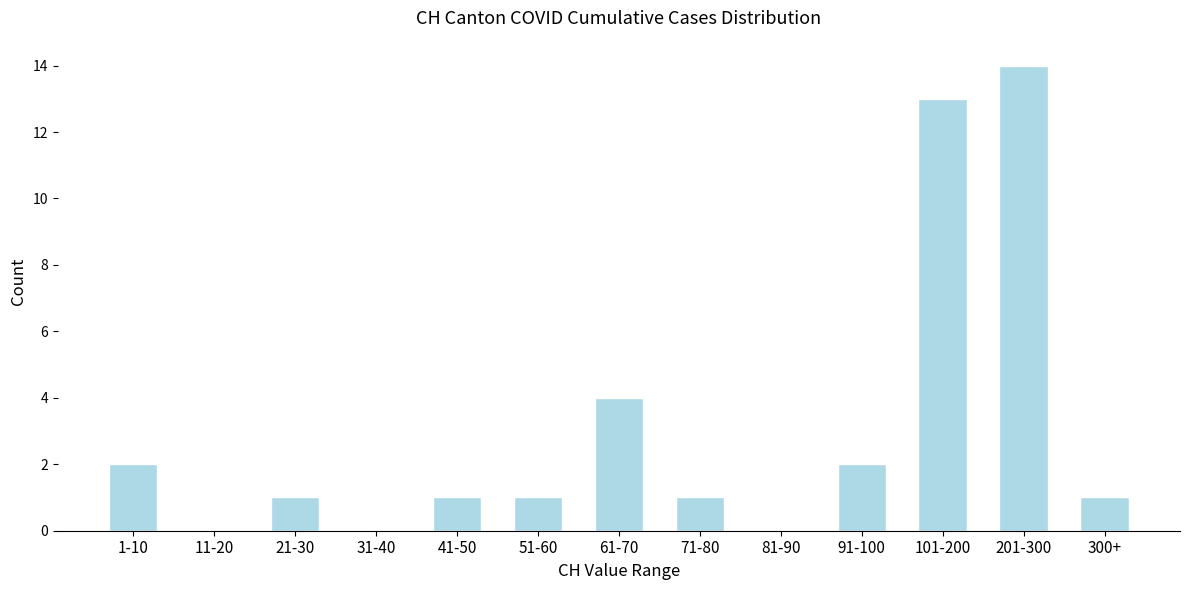

Reading left to right, transcribe all the data shown in this chart.

1-10=2	11-20=0	21-30=1	31-40=0	41-50=1	51-60=1	61-70=4	71-80=1	81-90=0	91-100=2	101-200=13	201-300=14	300+=1